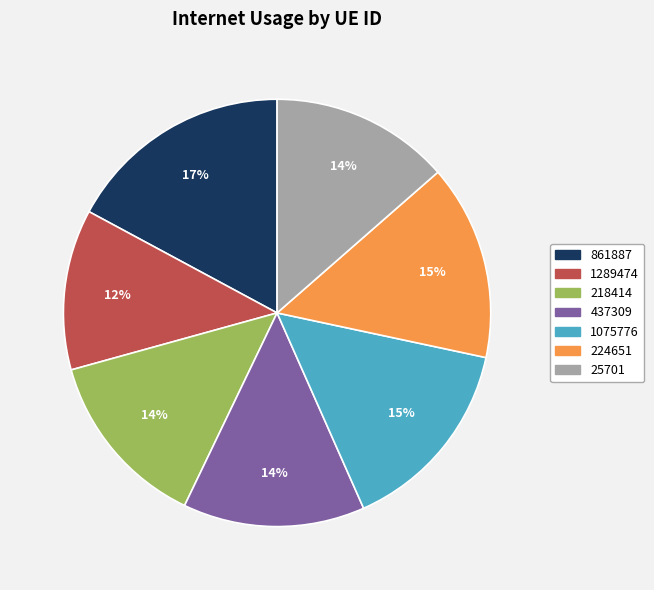

To the nearest percent, what percentage of the pie is 224651?

15%